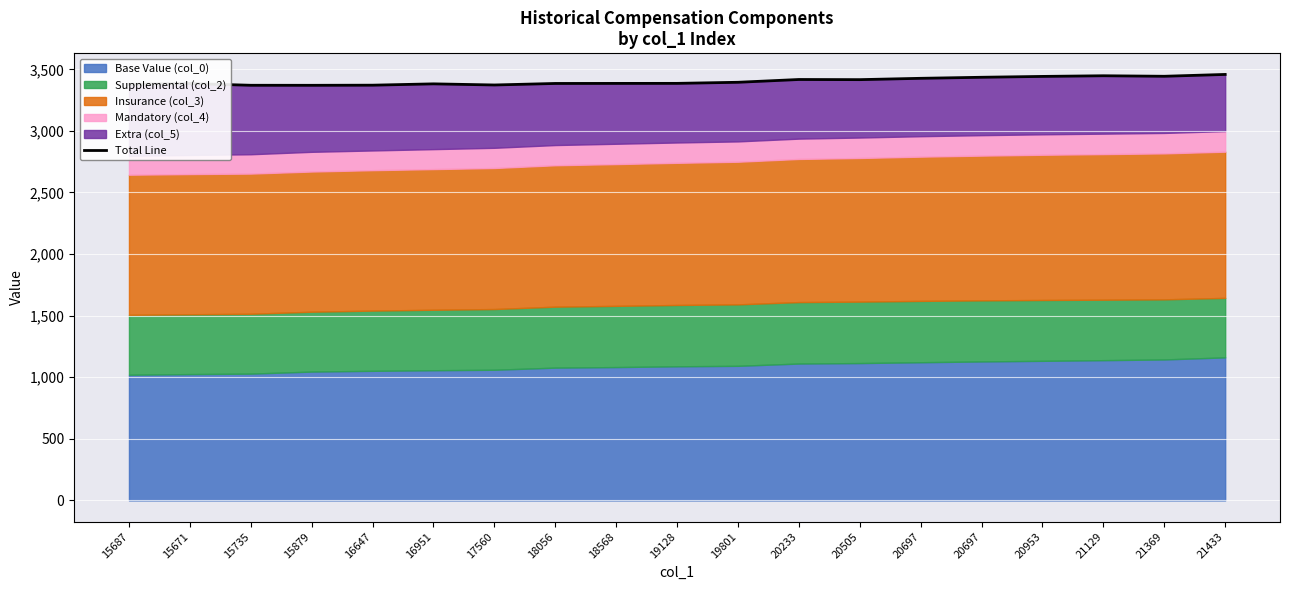

Reading right to left, transcribe all the data shown in this chart.

3458.4	3443.5	3447.7	3442.3	3435.4	3427.0	3416.1	3417.3	3394.7	3385.9	3385.6	3385.1	3372.8	3381.9	3371.2	3370.2	3370.4	3384.6	3378.4